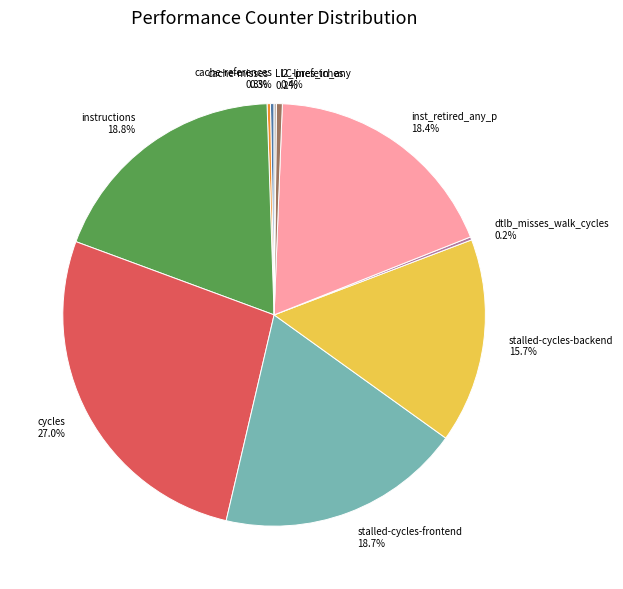

Which slice is the largest?

cycles